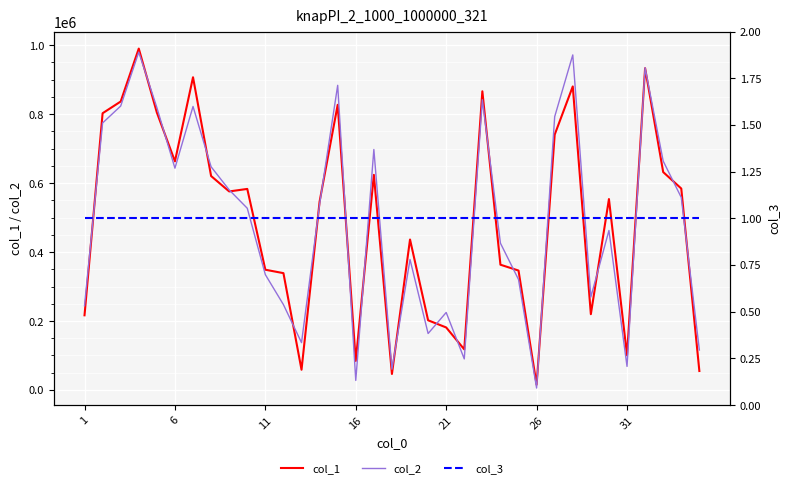

What is the maximum value shown in the chart?

990280